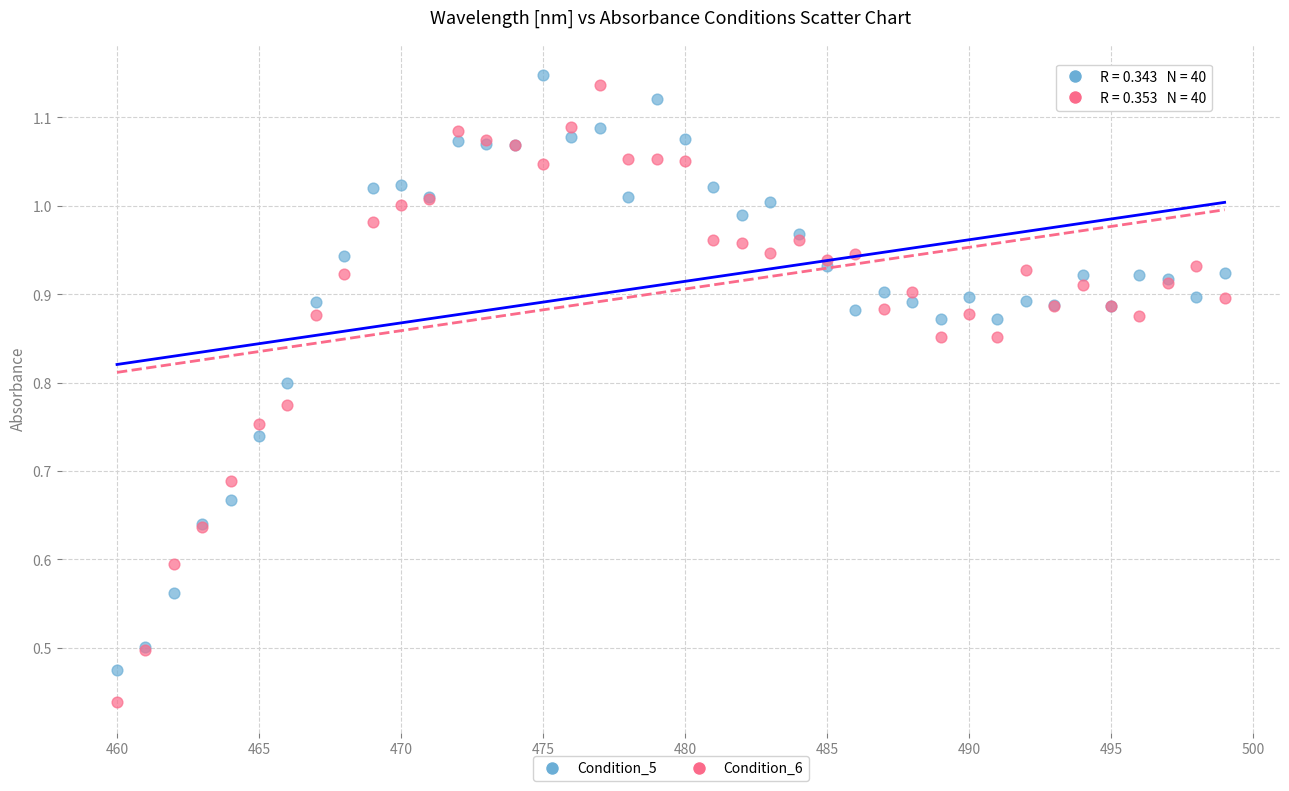

What is the X range (max minus min) for the scatter plot?

39.0